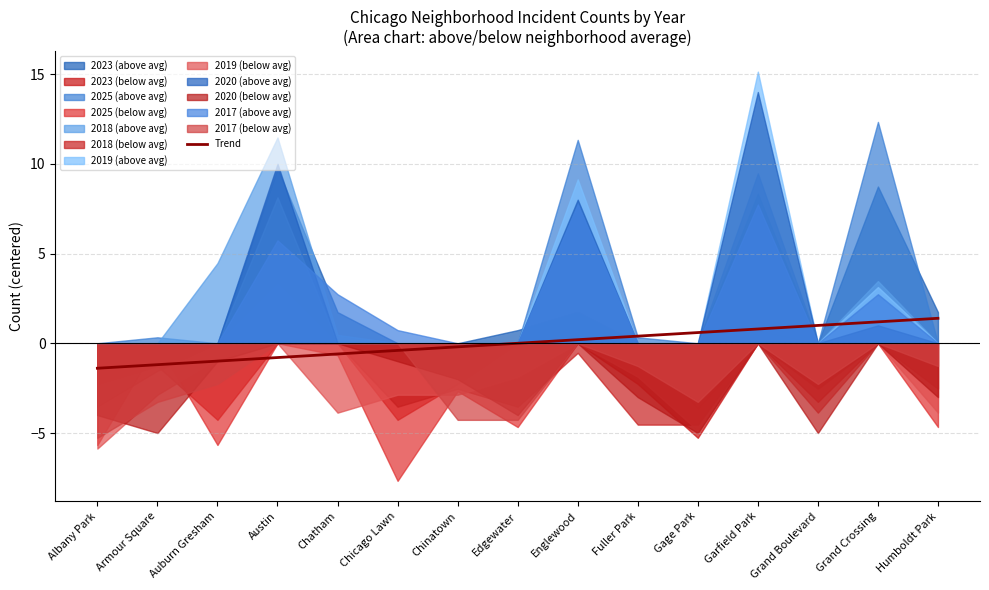

What is the change in value from Armour Square to Chicago Lawn?

+0.8